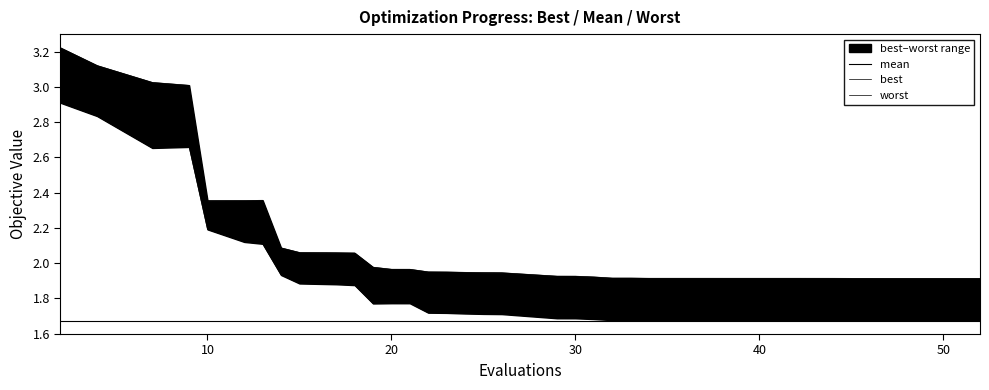

Reading left to right, what are all the values shown in this chart?

mean: 3.0	3.0	2.8	2.8	2.3	2.3	2.3	2.0	2.0	1.9	1.9	1.9	1.9	1.9	1.8	1.8	1.8	1.8	1.8	1.8	1.8	1.8	1.8	1.8	1.8	1.8	1.8	1.8	1.8	1.8	1.8	1.8	1.8	1.8	1.8	1.8	1.8	1.8	1.8	1.8
best: 2.9	2.8	2.7	2.7	2.2	2.1	2.1	1.9	1.9	1.9	1.9	1.8	1.8	1.8	1.7	1.7	1.7	1.7	1.7	1.7	1.7	1.7	1.7	1.7	1.7	1.7	1.7	1.7	1.7	1.7	1.7	1.7	1.7	1.7	1.7	1.7	1.7	1.7	1.7	1.7
worst: 3.2	3.1	3.0	3.0	2.4	2.4	2.4	2.1	2.1	2.1	2.1	2.0	2.0	2.0	2.0	1.9	1.9	1.9	1.9	1.9	1.9	1.9	1.9	1.9	1.9	1.9	1.9	1.9	1.9	1.9	1.9	1.9	1.9	1.9	1.9	1.9	1.9	1.9	1.9	1.9